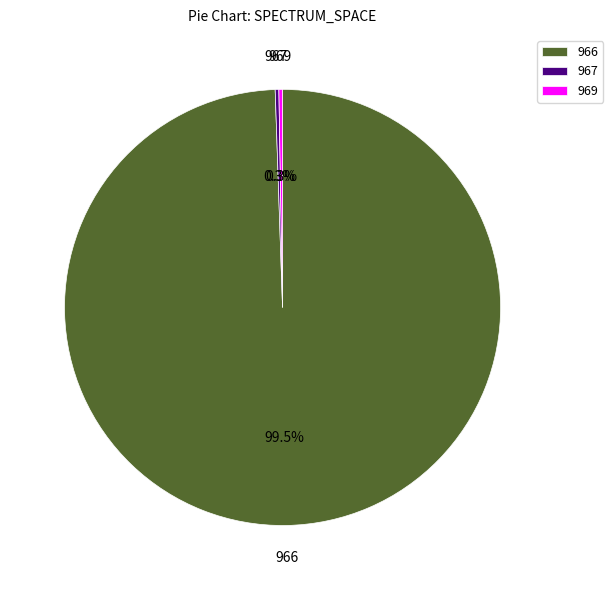

Is there any slice that represents more than half of the pie?

Yes